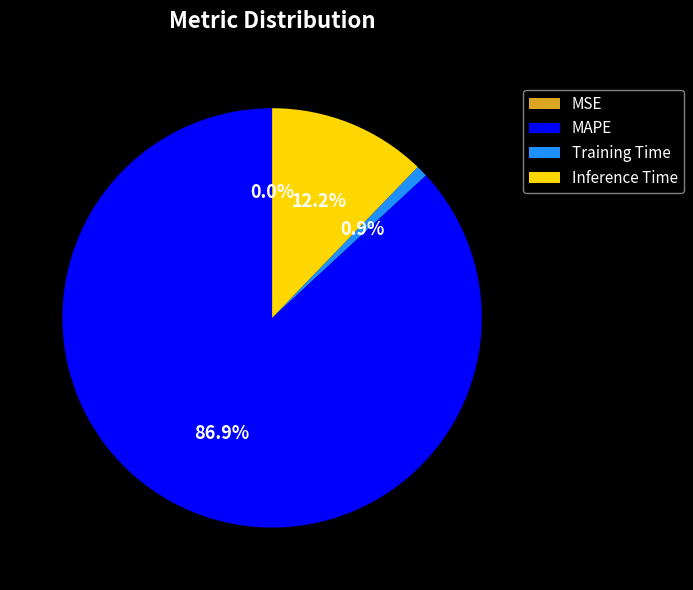

How much of the chart is everything except MAPE?

13.1%